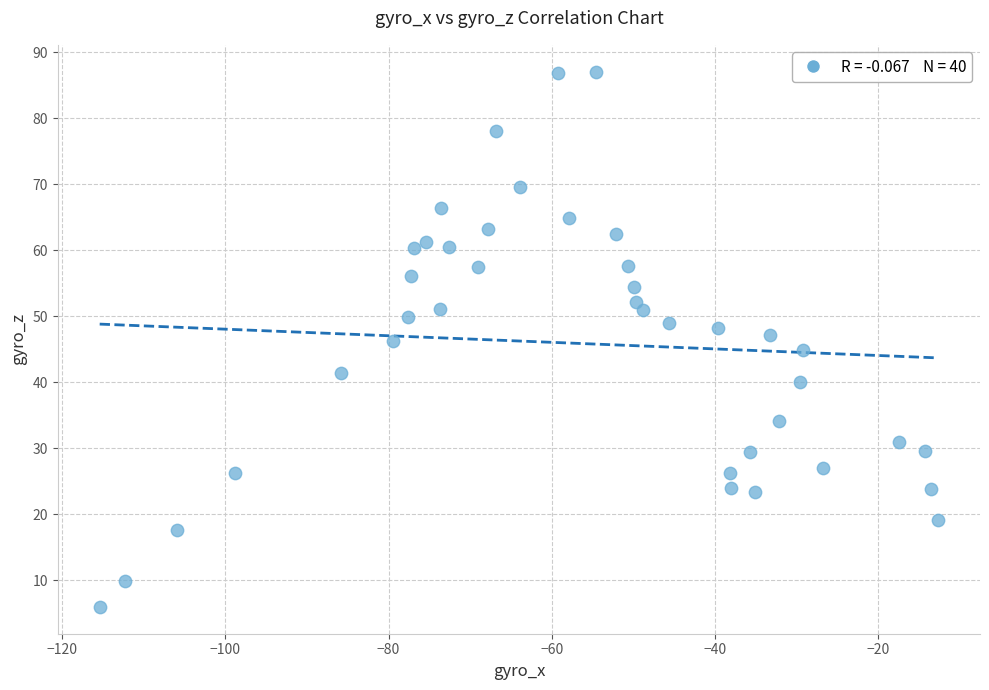

What is the range of X values (max minus min)?

102.7